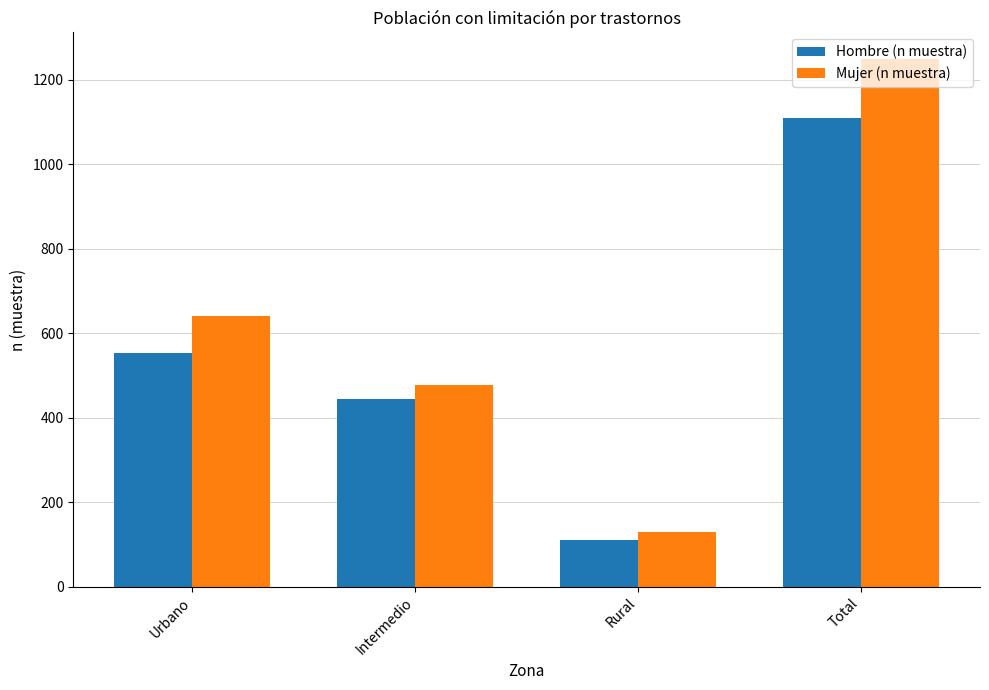

Where is Mujer (n muestra) nearest to the value 689?

Urbano